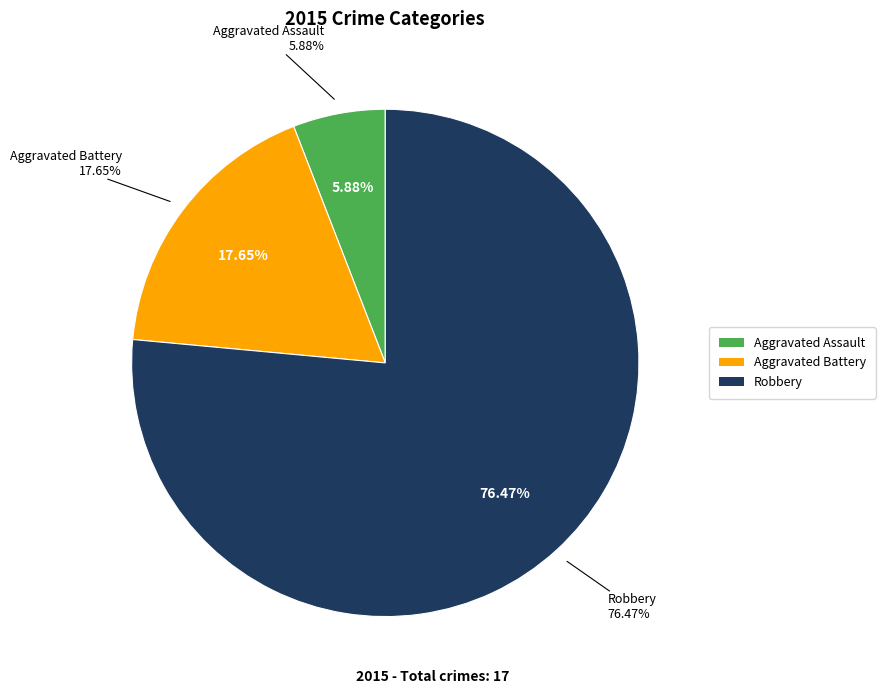

True or false: Aggravated Assault accounts for 6% of the total.

True